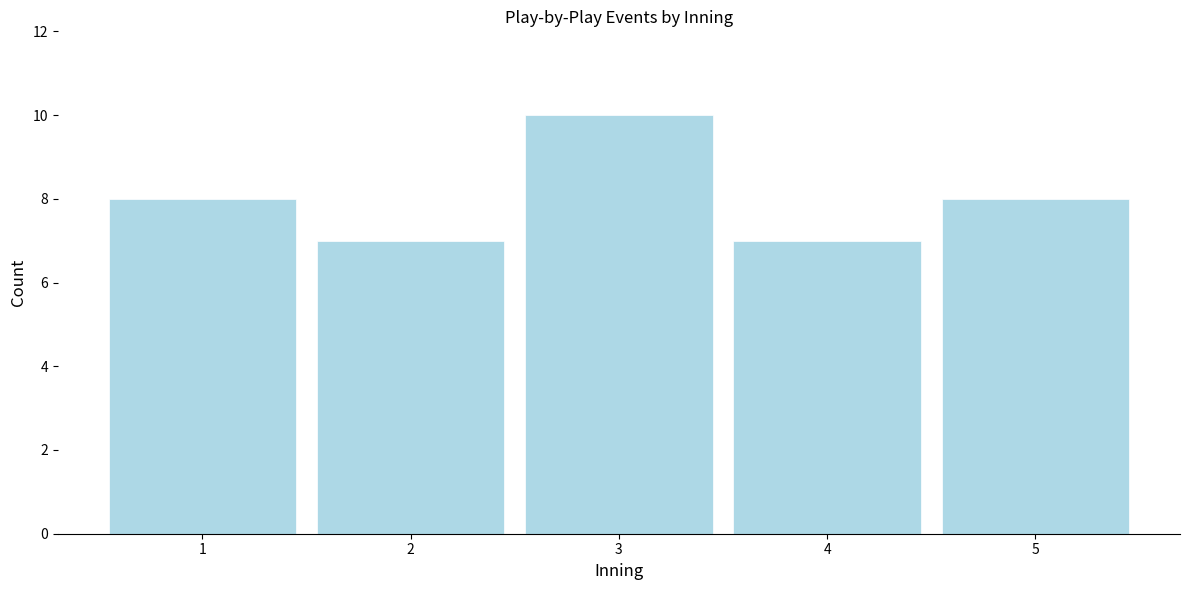

Reading right to left, extract all data points from this chart.

8	7	10	7	8